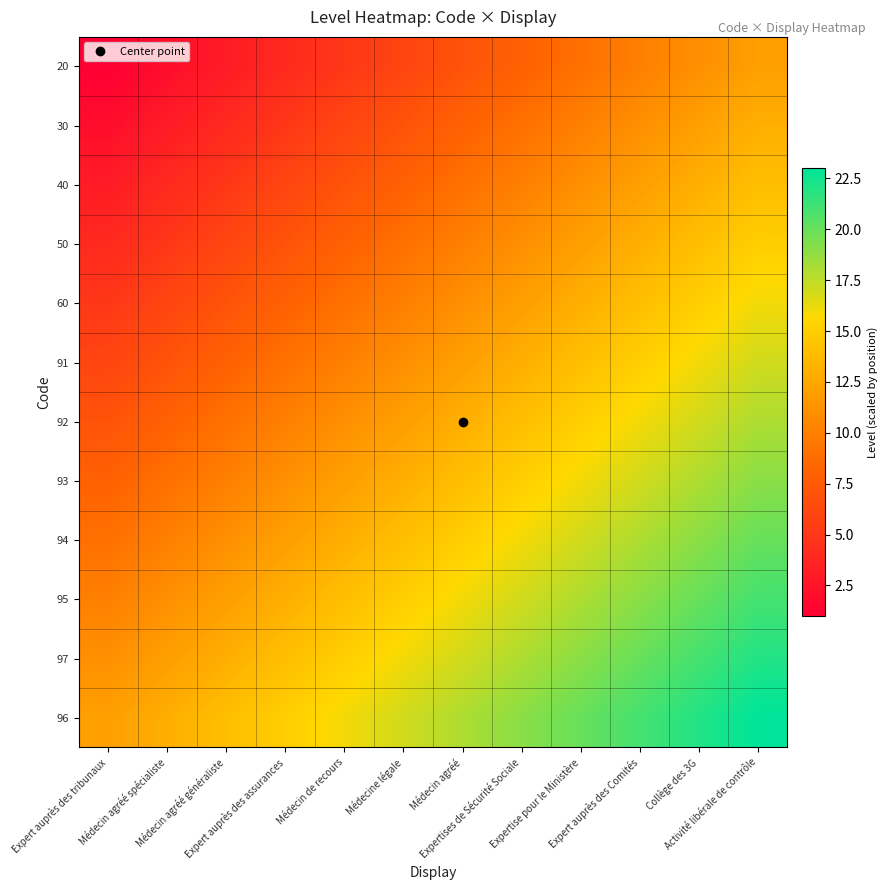

Which category has the highest value across all series?

Activité libérale de contrôle